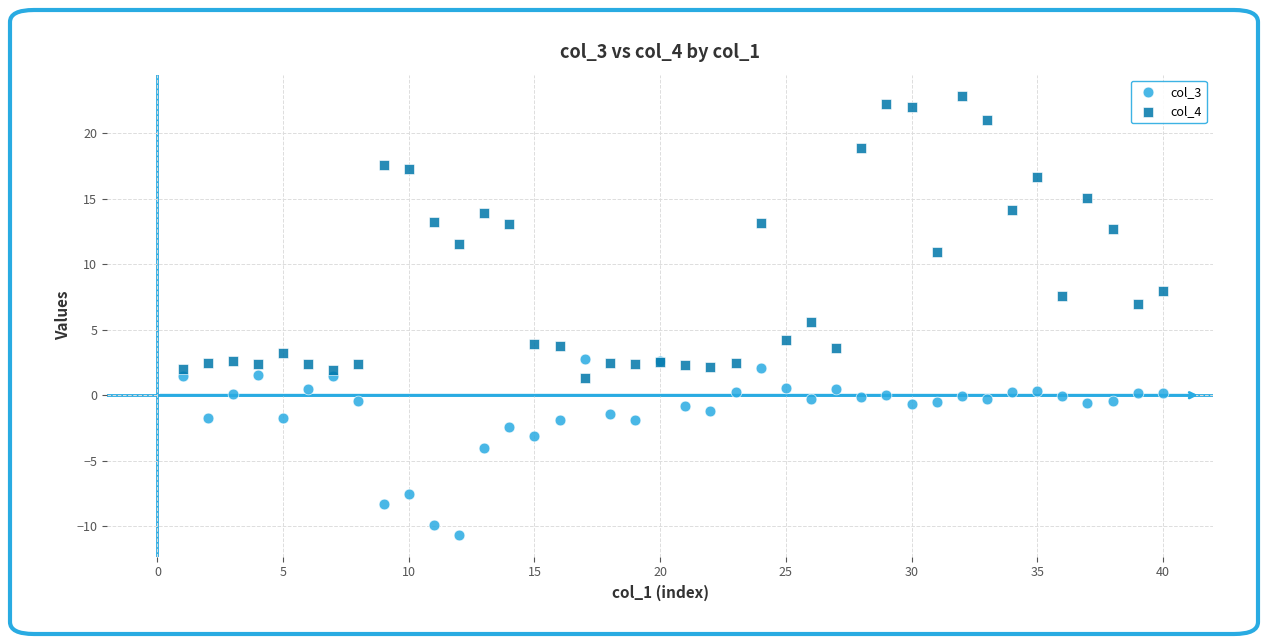

Which series reaches the minimum Y coordinate?

col_3